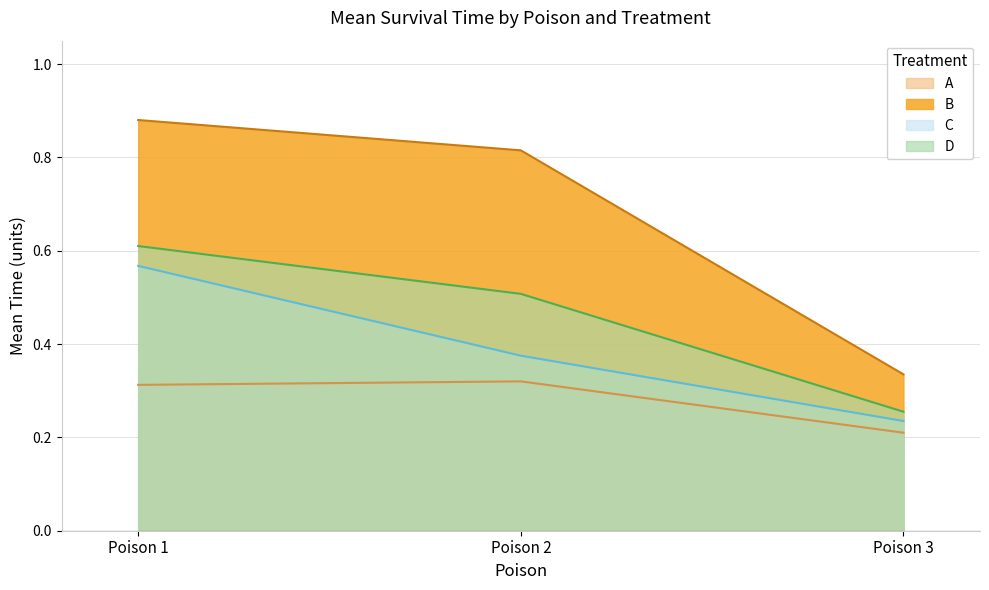

What is the highest value of the C series?

0.6